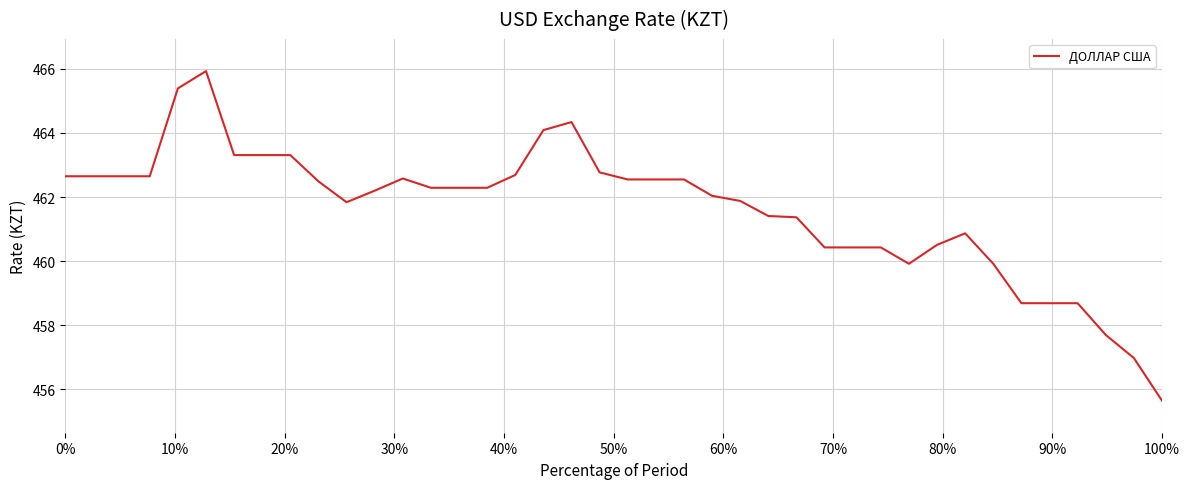

What is the greatest value displayed?

465.9